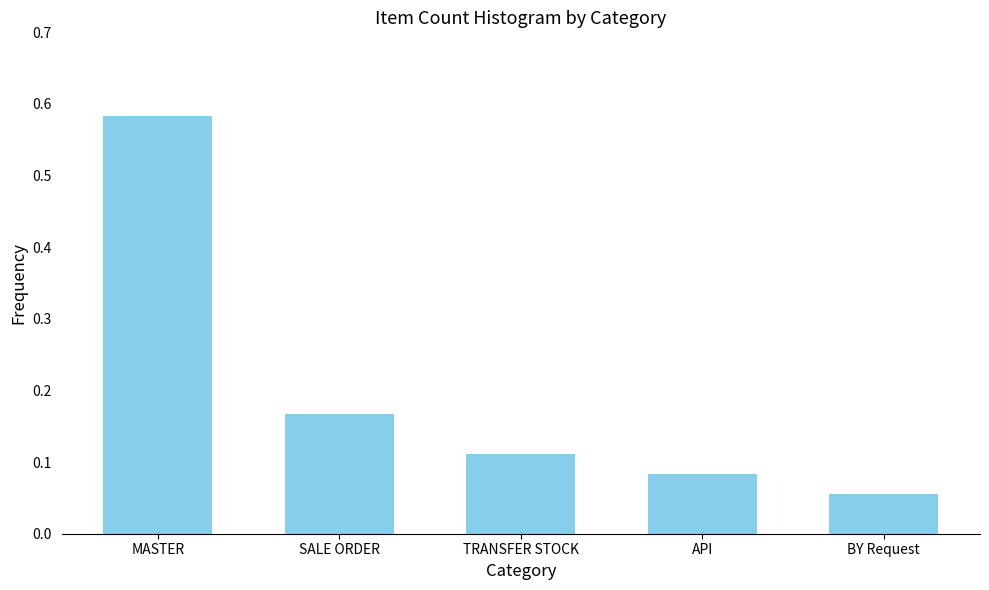

What is the sum of the values at API and MASTER?

0.7